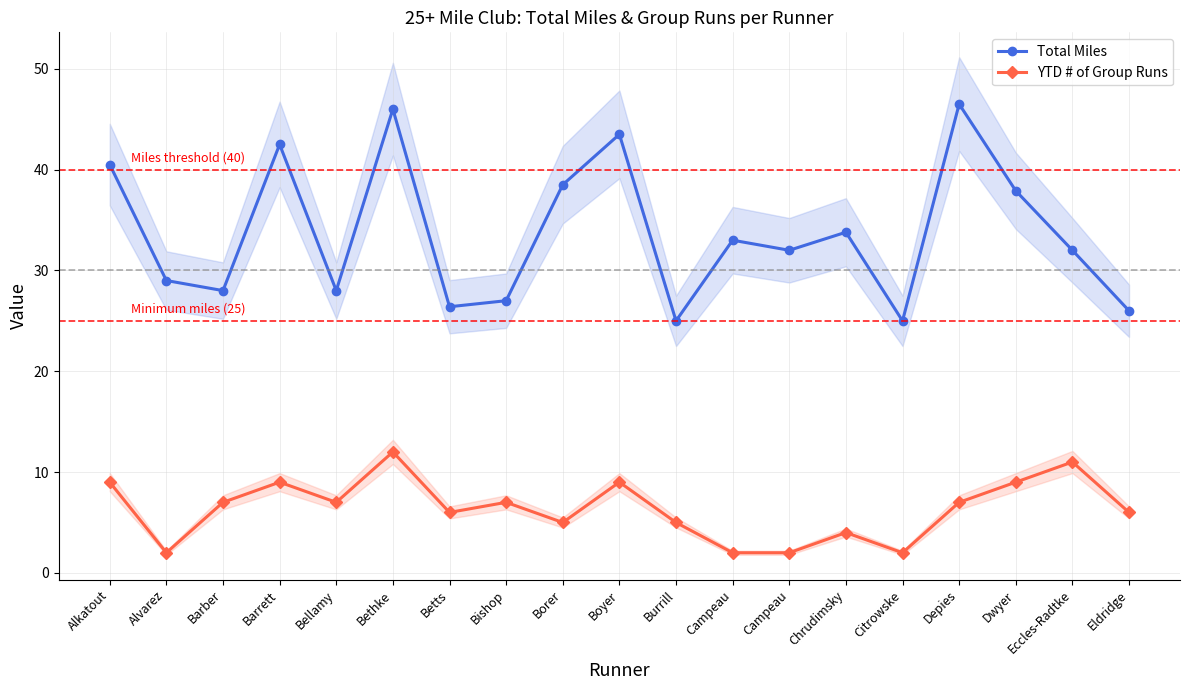

What is the label of the 7th point from the left?

Betts